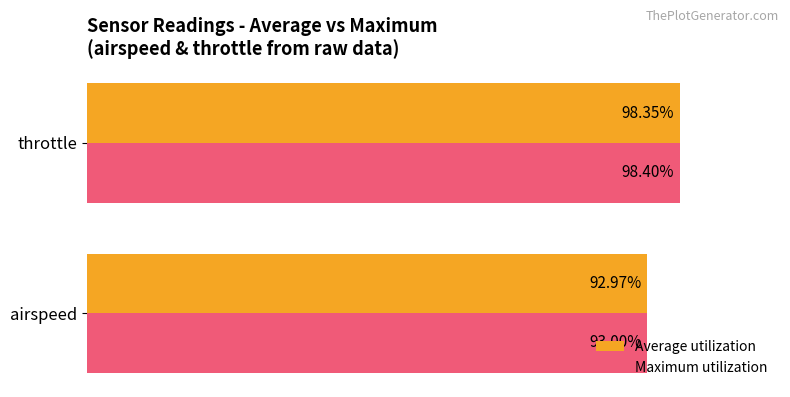

At which label is Average utilization closest to 95?

airspeed